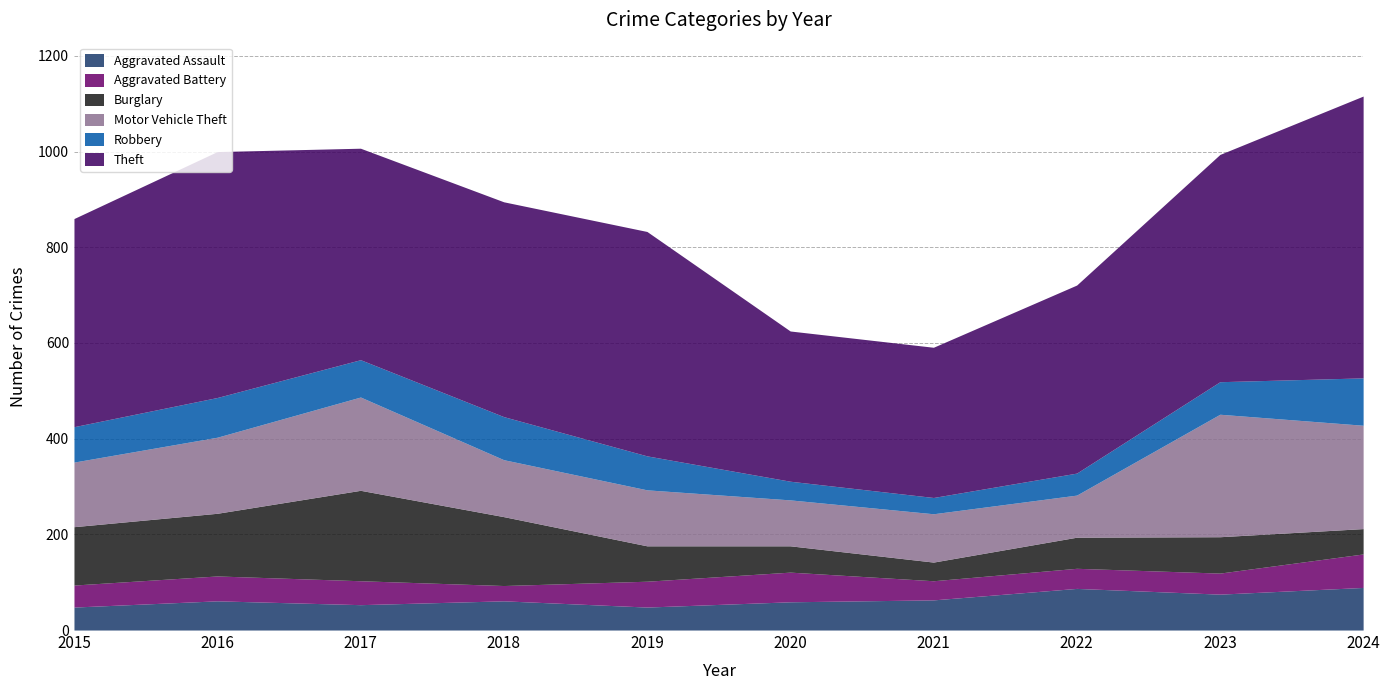

What value does the Aggravated Assault series have at 2021, to the nearest 5?

65